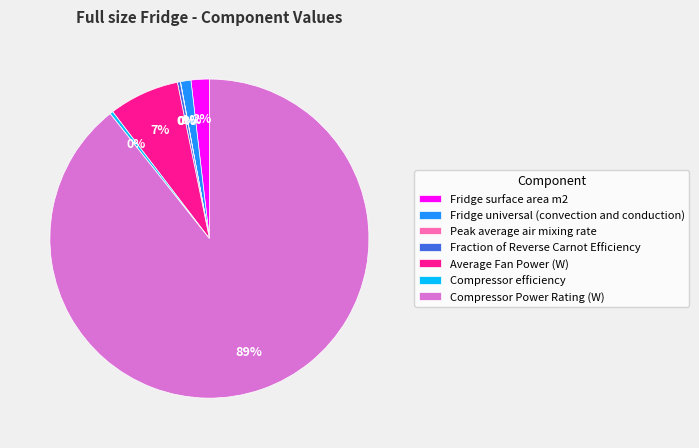

Combined, do Fridge universal (convection and conduction) and Average Fan Power (W) account for over 50%?

No